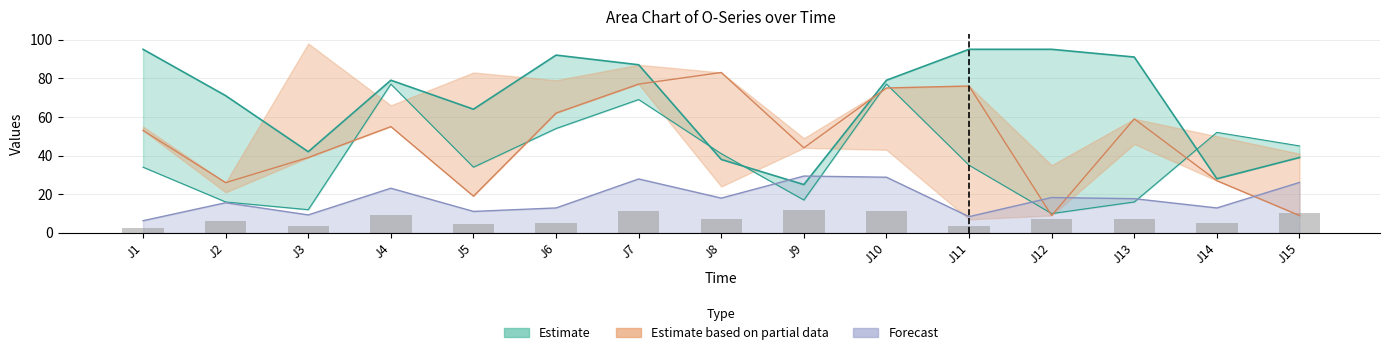

Does the chart contain stacked bars?

No